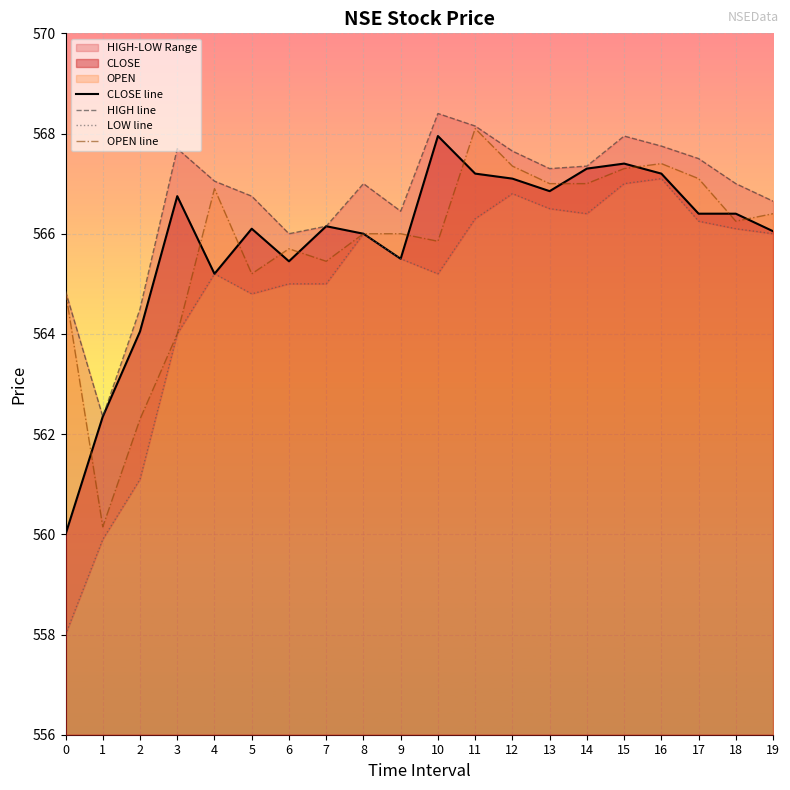

Rank the categories by CLOSE line value from lowest to highest.

0, 1, 2, 4, 6, 9, 8, 19, 5, 7, 17, 18, 3, 13, 12, 11, 16, 14, 15, 10